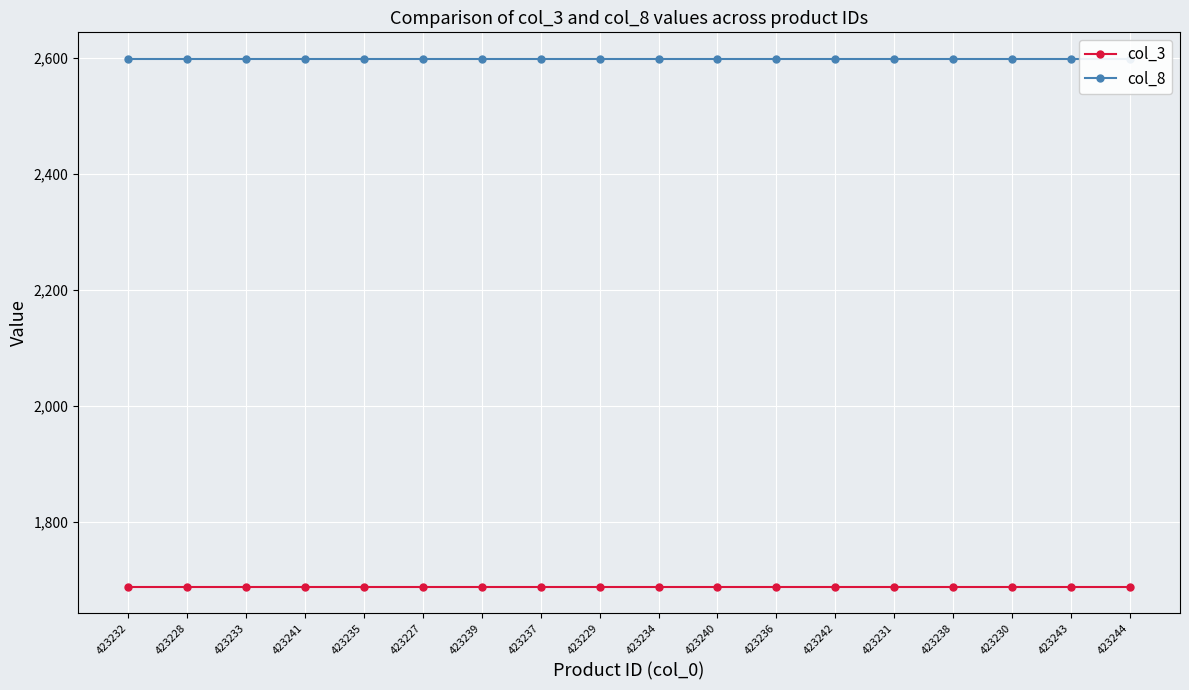

Rank the series by their maximum value, from lowest to highest.

col_3, col_8